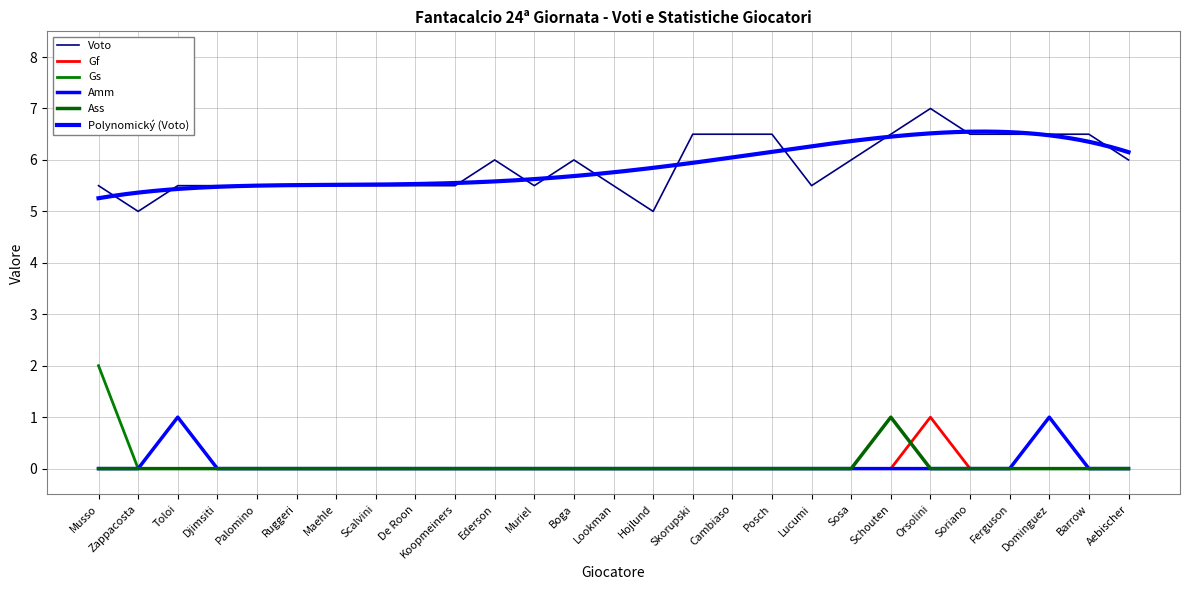

What is the sum of all Voto values?

159.0